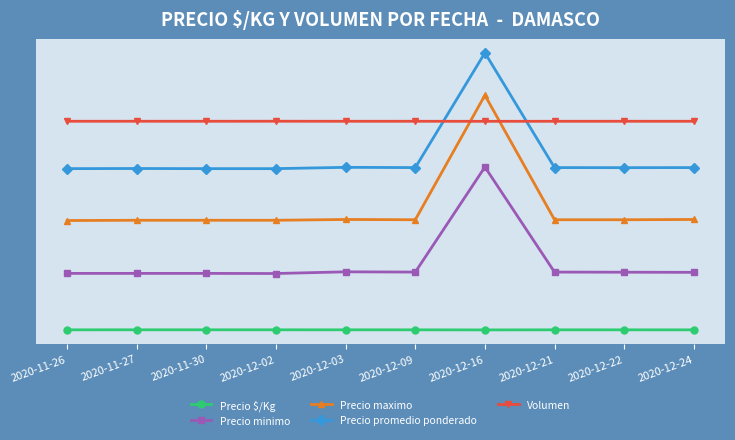

At which category is the sum across all series the highest?

2020-12-16